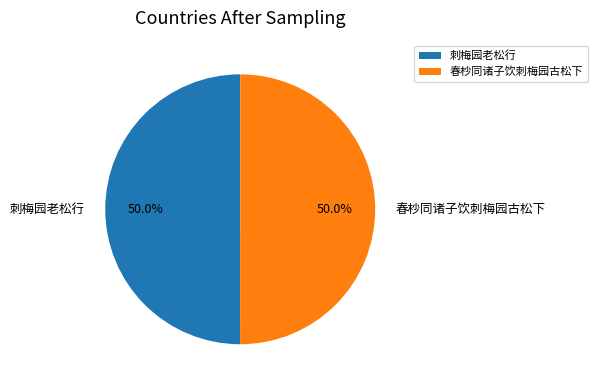

Combined, what portion of the pie is 刺梅园老松行 and 春杪同诸子饮刺梅园古松下?

100.0%